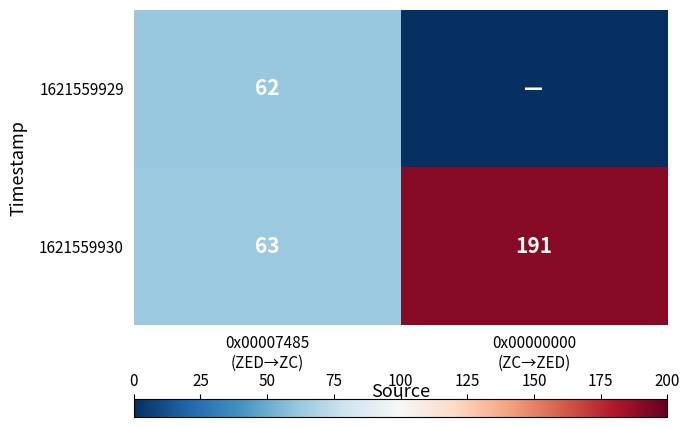

What is the difference between the maximum and minimum values in the 1621559930 series?

128